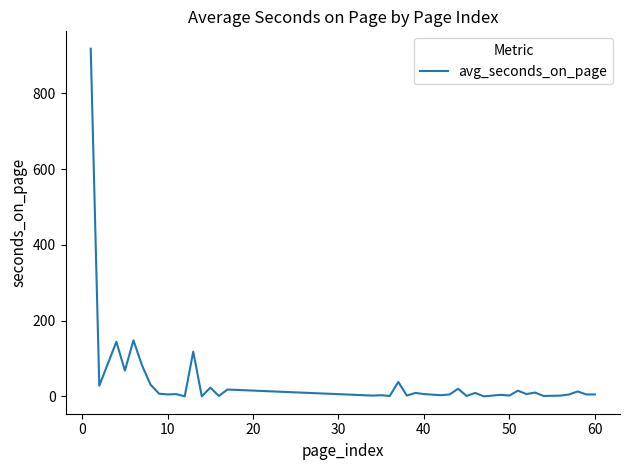

What is the difference between the maximum and minimum values?

918